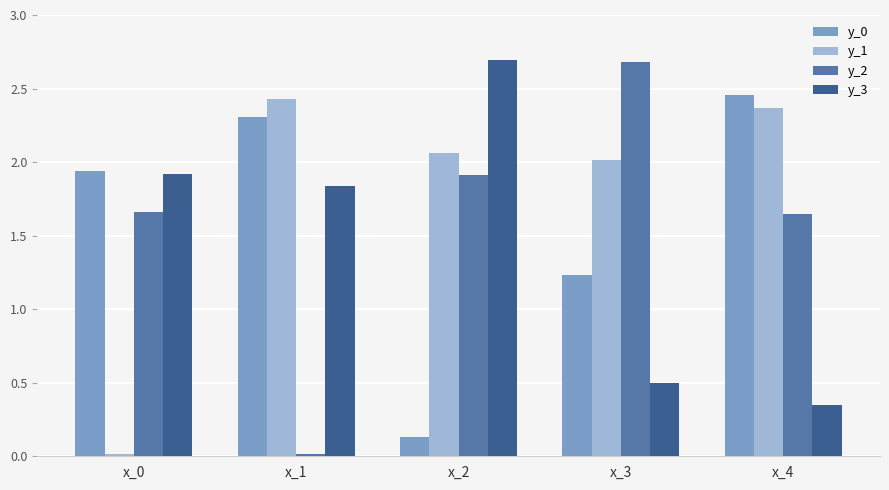

At how many categories does at least one series exceed 0?

5